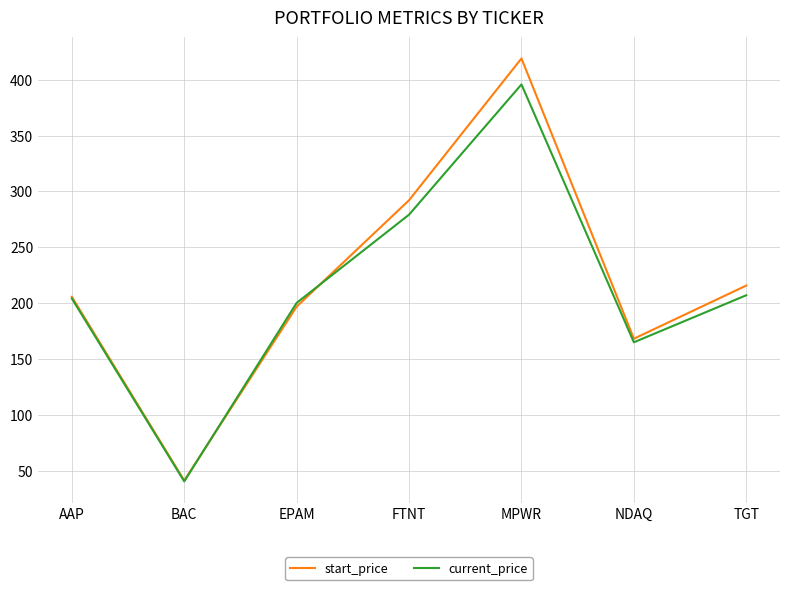

What is the spread (max minus min) of values at TGT?

8.7